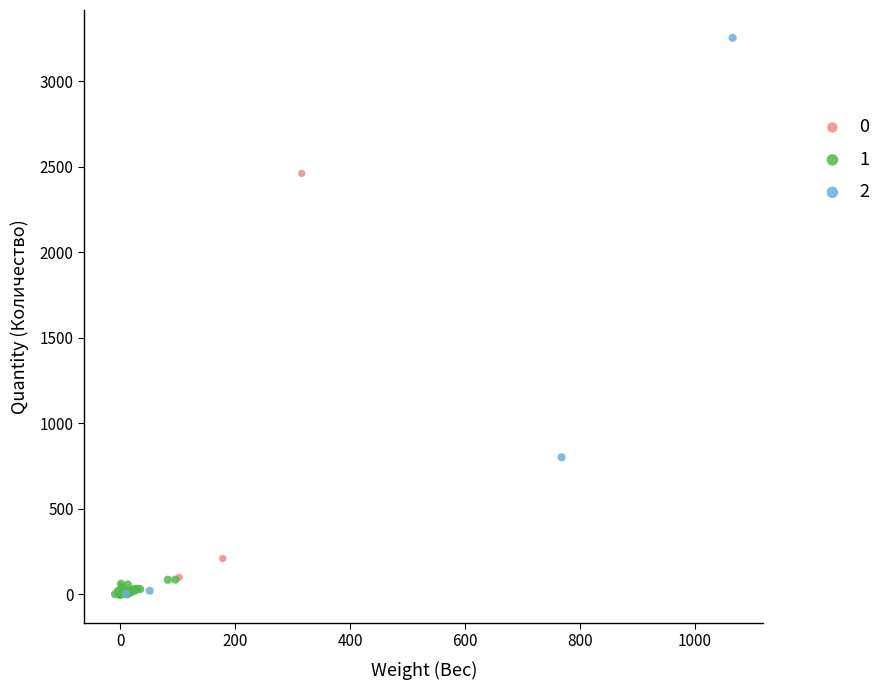

Which series contains the highest Y value?

2